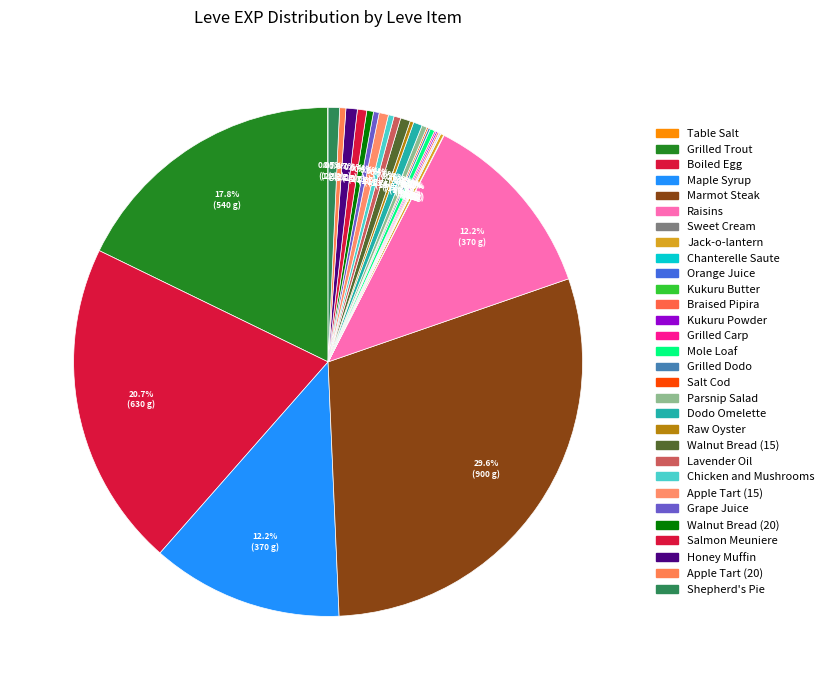

To the nearest percent, what is the average slice percentage?

3%